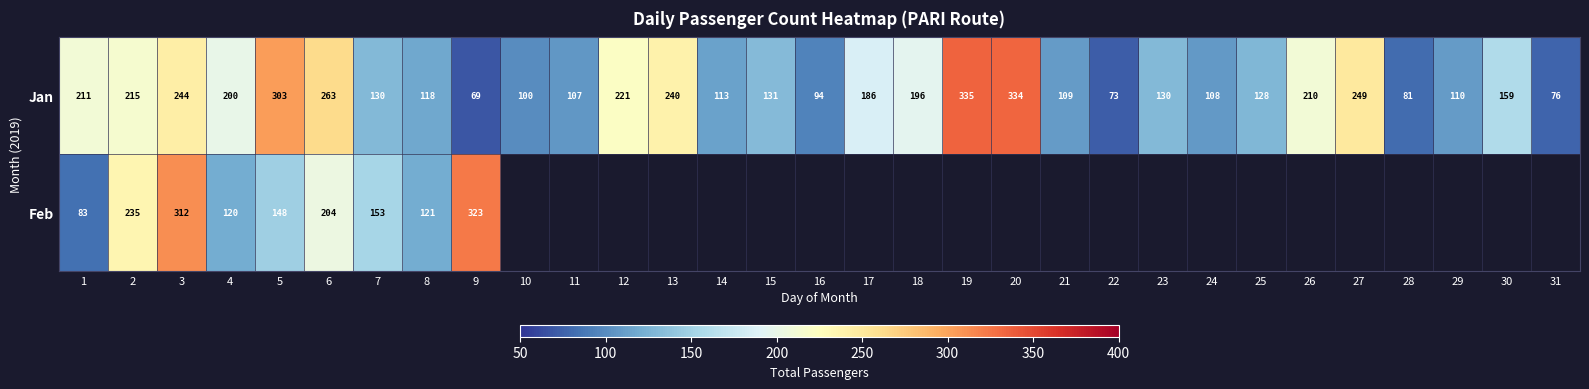

What is the approximate value of Jan at 28?

81